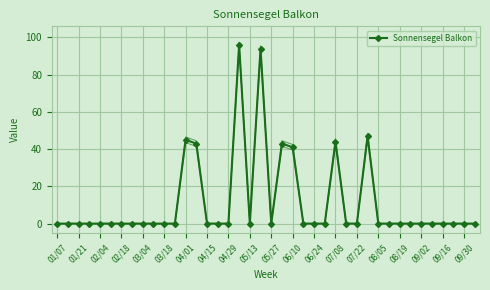

How many data points are above 0?

8